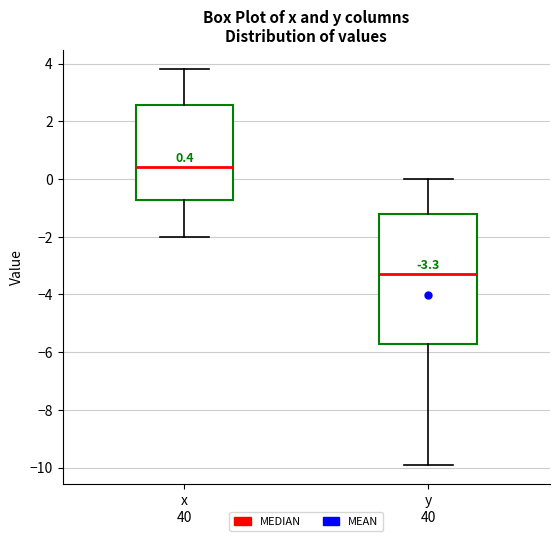

Which box has the lowest median line?

y 40